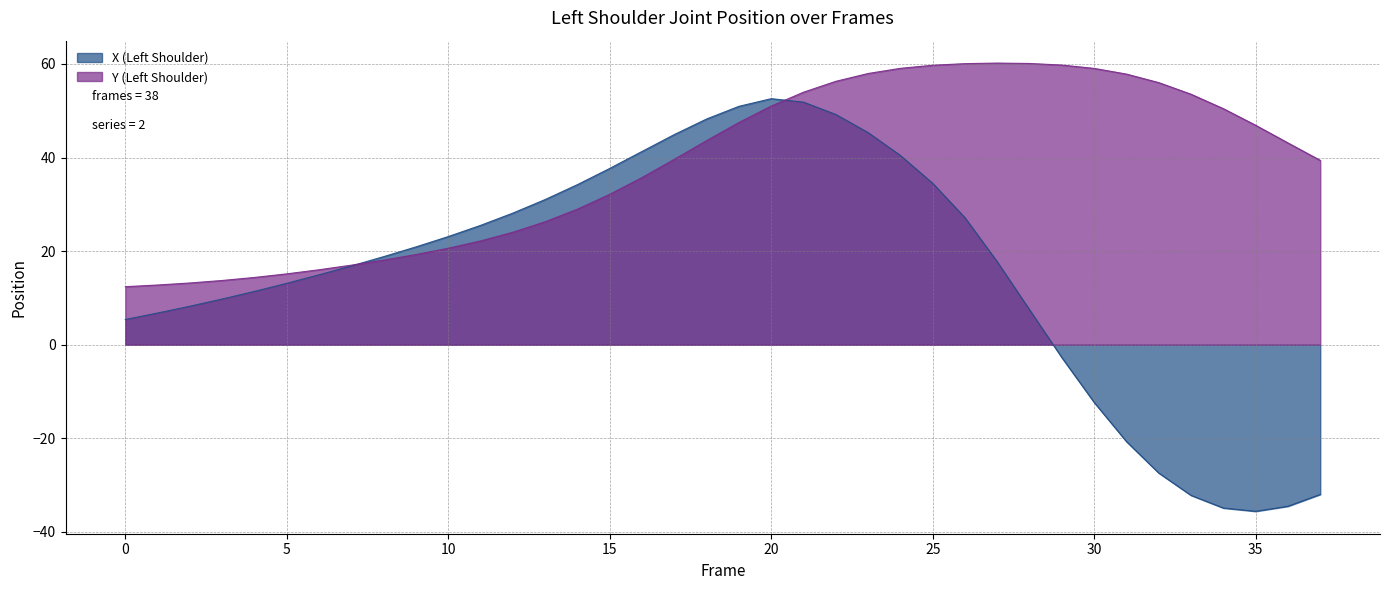

Reading left to right, extract all data points from this chart.

X (Left Shoulder): 0=5.4	1=6.8	2=8.2	3=9.8	4=11.4	5=13.1	6=14.9	7=16.8	8=18.8	9=20.9	10=23.1	11=25.5	12=28.1	13=31.0	14=34.2	15=37.7	16=41.3	17=44.9	18=48.2	19=50.9	20=52.6	21=51.8	22=49.2	23=45.3	24=40.4	25=34.5	26=27.1	27=17.7	28=7.5	29=-2.8	30=-12.3	31=-20.7	32=-27.4	33=-32.2	34=-34.9	35=-35.6	36=-34.5	37=-32.0
Y (Left Shoulder): 0=12.4	1=12.8	2=13.2	3=13.7	4=14.4	5=15.1	6=16.0	7=17.0	8=18.1	9=19.3	10=20.6	11=22.2	12=24.0	13=26.3	14=29.0	15=32.1	16=35.7	17=39.6	18=43.6	19=47.5	20=51.0	21=54.0	22=56.3	23=57.9	24=59.0	25=59.7	26=60.1	27=60.2	28=60.1	29=59.7	30=59.0	31=57.8	32=56.0	33=53.5	34=50.4	35=46.9	36=43.1	37=39.4